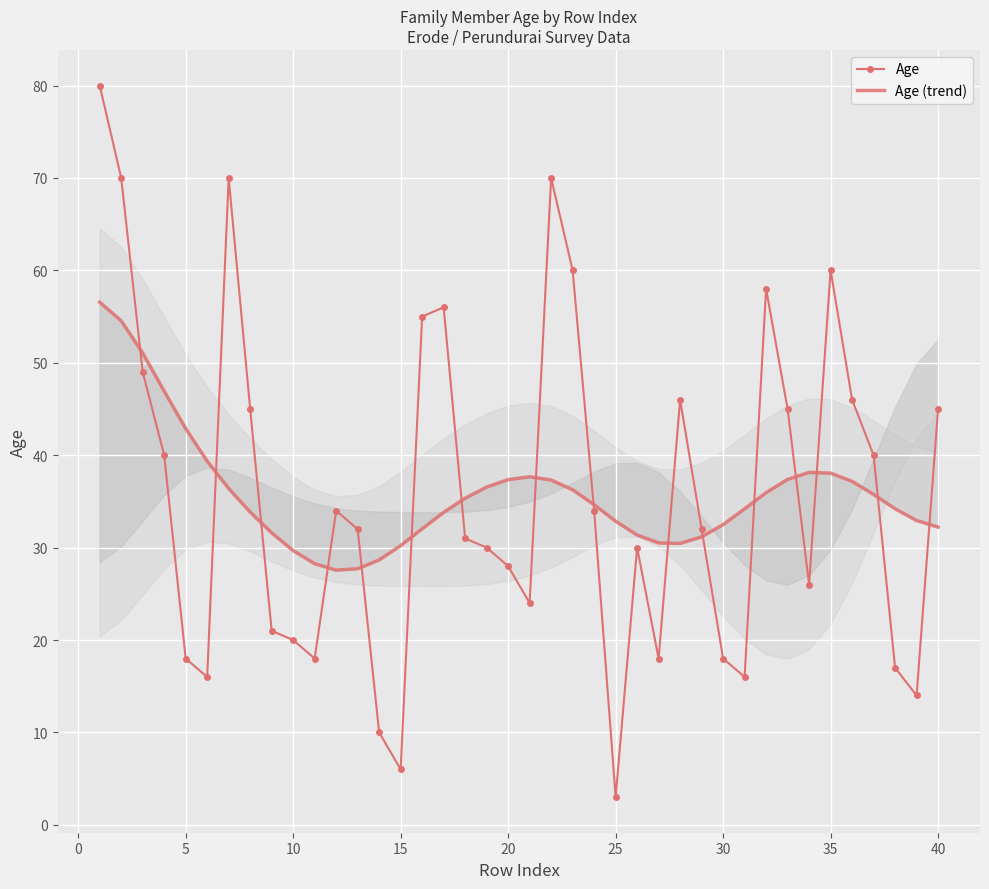

How many interior local peaks does the Age series have?

8